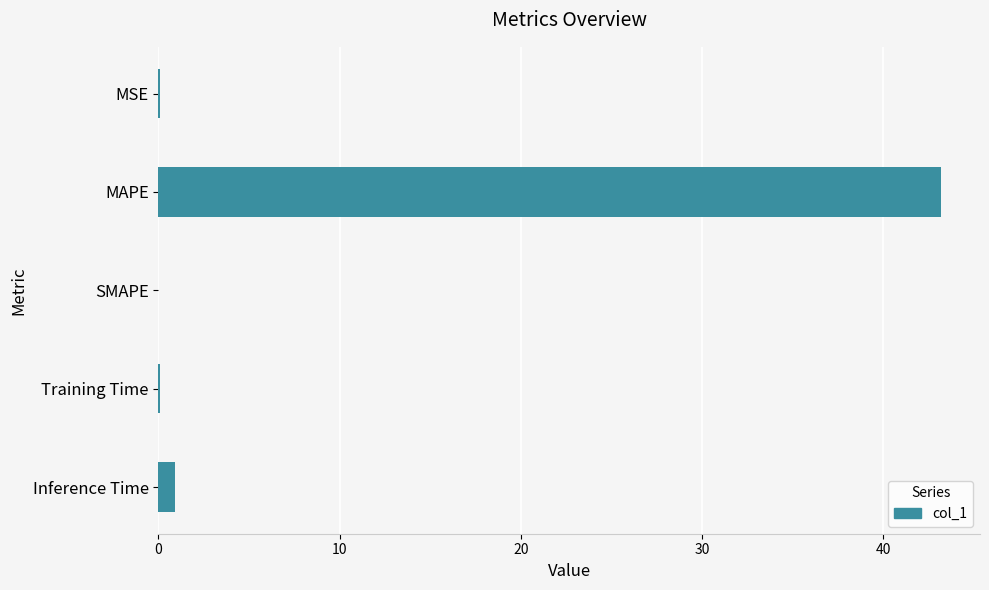

Is it true that the value at MAPE is 43.2?

True